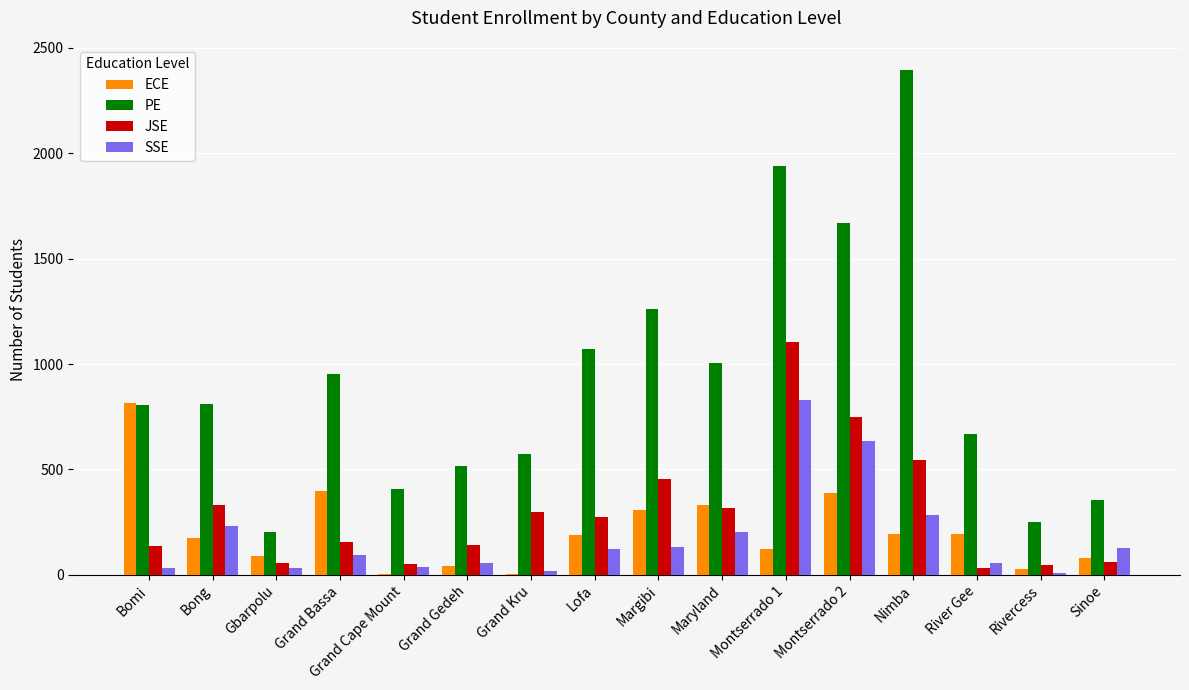

At which category is the sum across all series the highest?

Montserrado 1